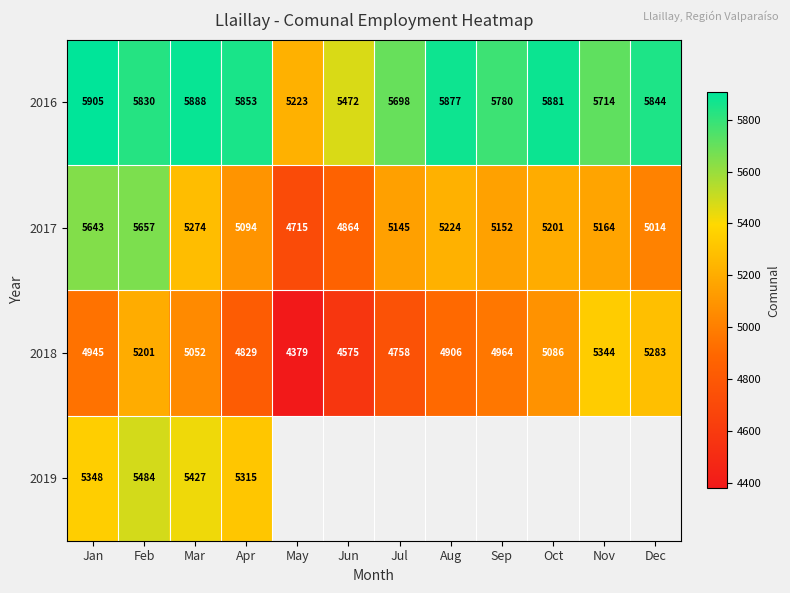

What is the difference between the maximum and minimum values in the 2018 series?

965